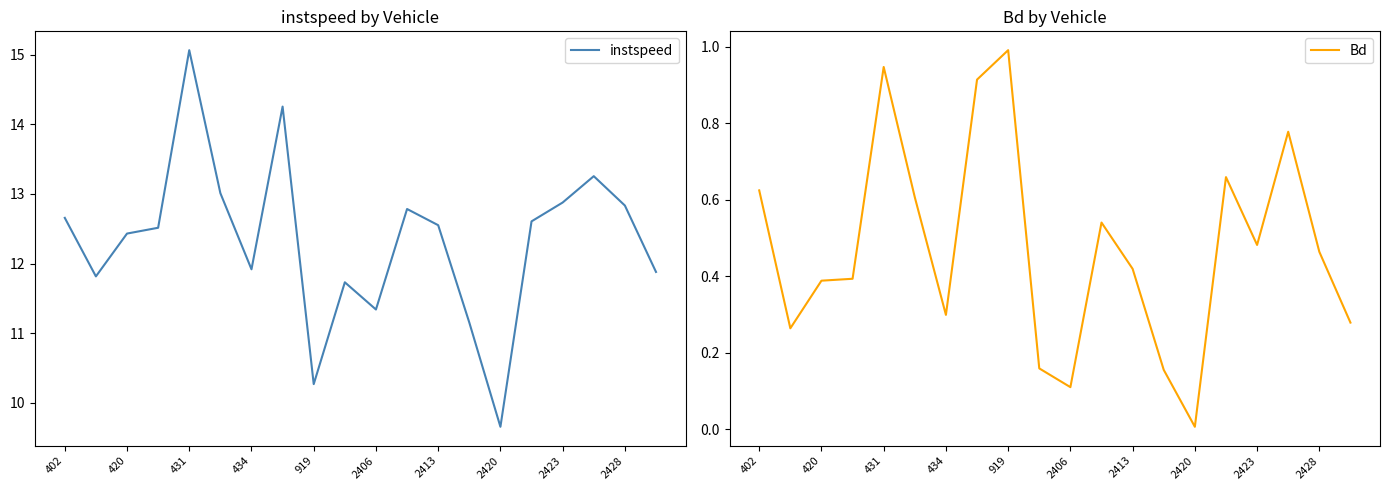

What is the difference between the second highest and minimum values in the Bd series?

0.9